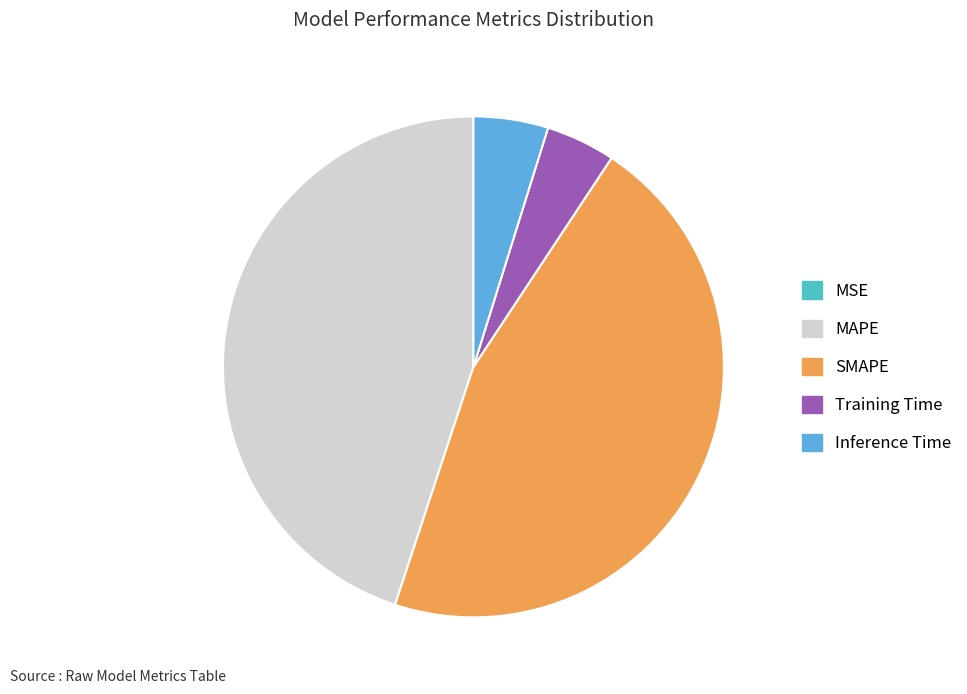

Does Training Time represent more than half of the total?

No